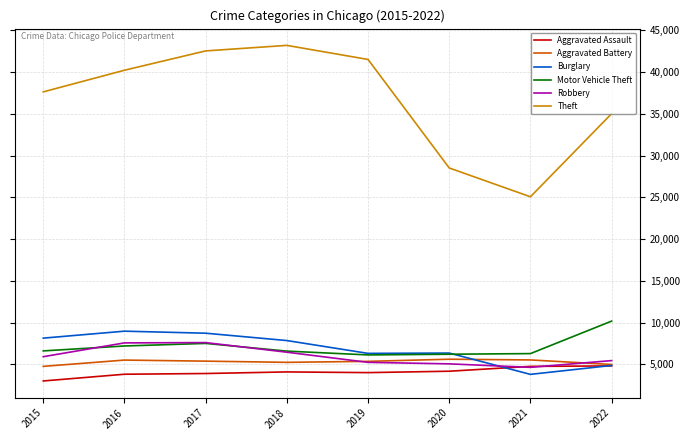

What is the smallest value displayed?

3018